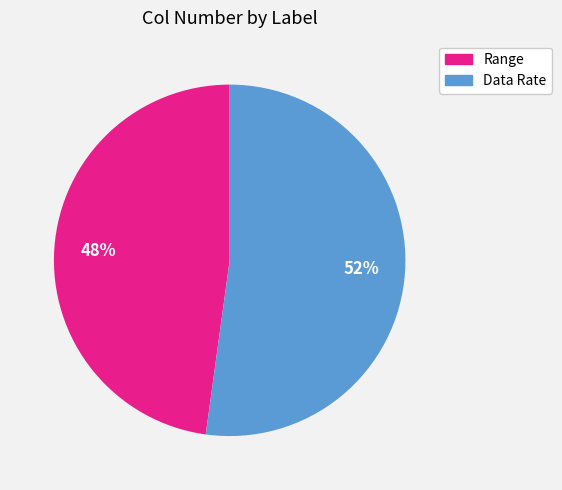

What is the largest slice in the pie chart?

Data Rate